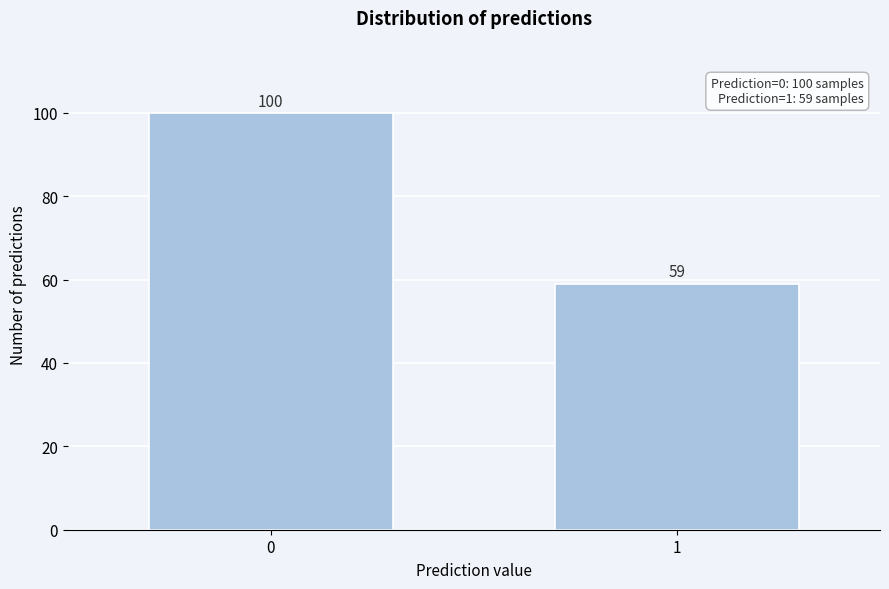

Reading right to left, transcribe all the data shown in this chart.

59	100